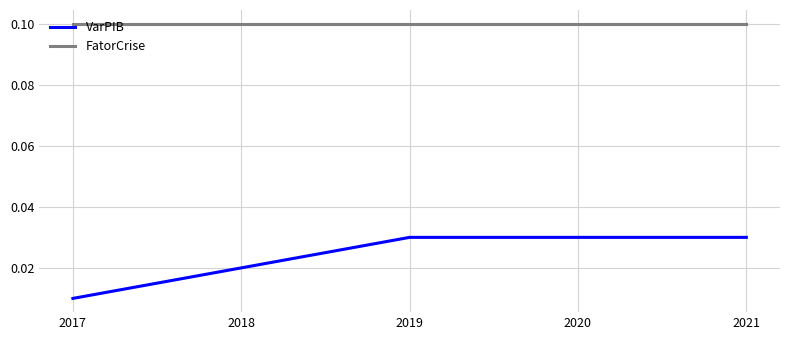

How many lines are shown in the chart?

2